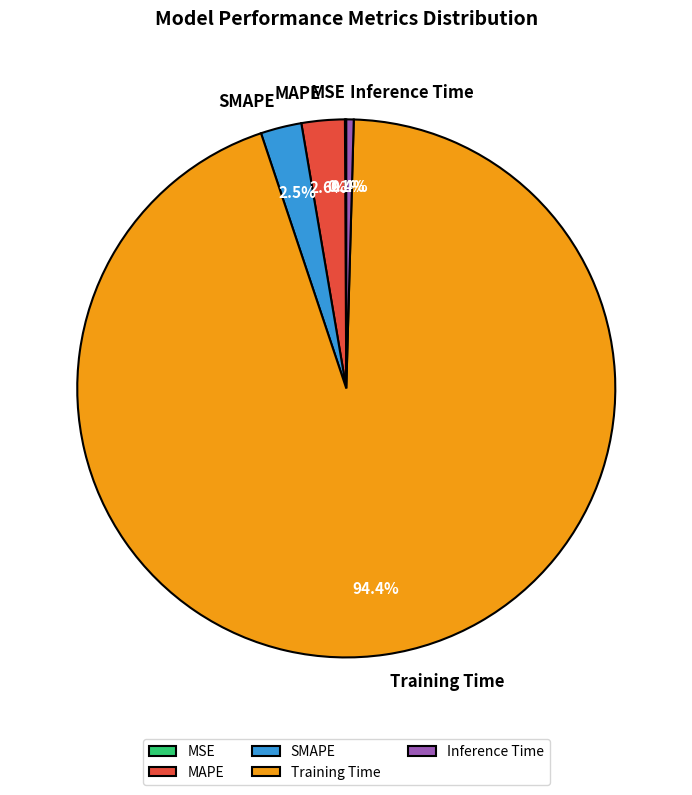

What is the largest slice in the pie chart?

Training Time